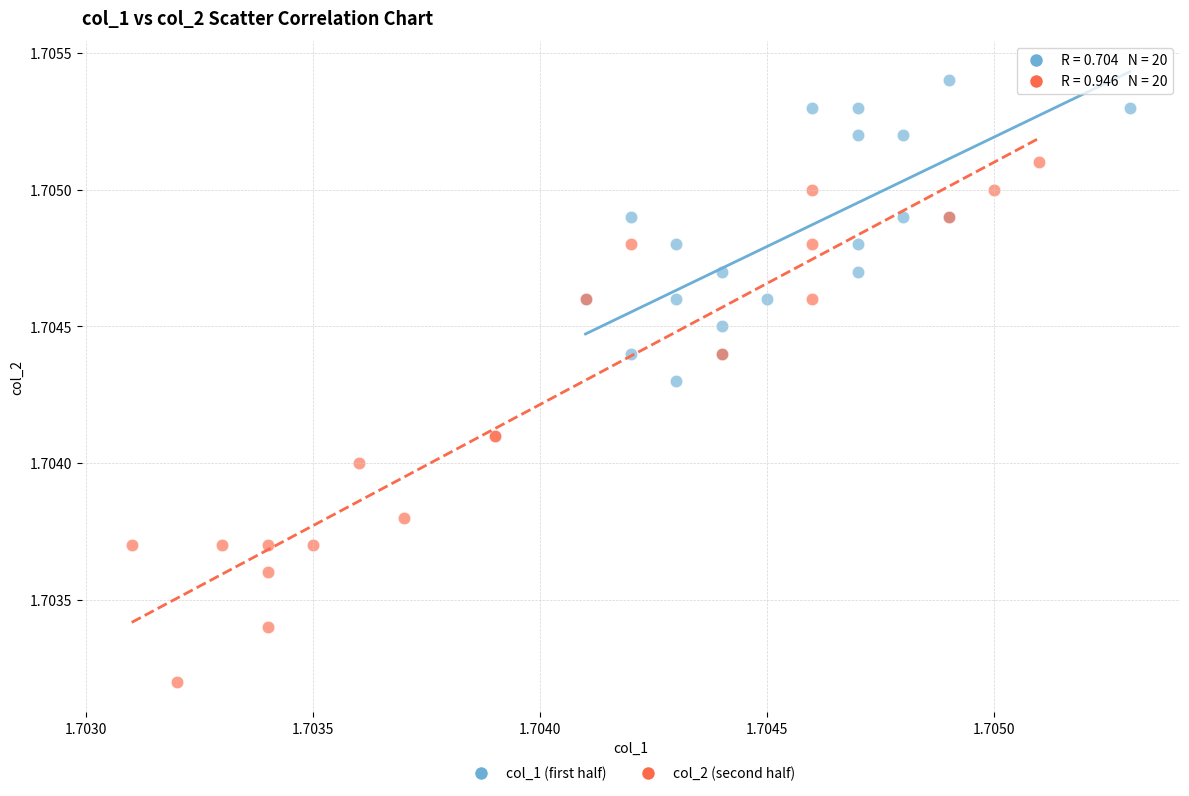

Which series reaches the maximum Y coordinate?

col_1 (first half)